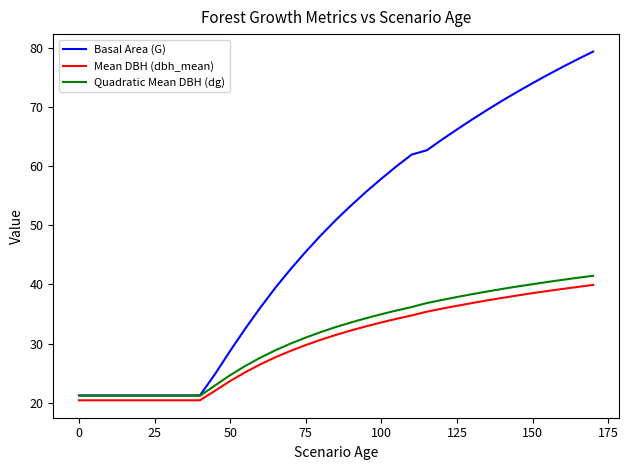

What is the minimum value shown in the chart?

20.4